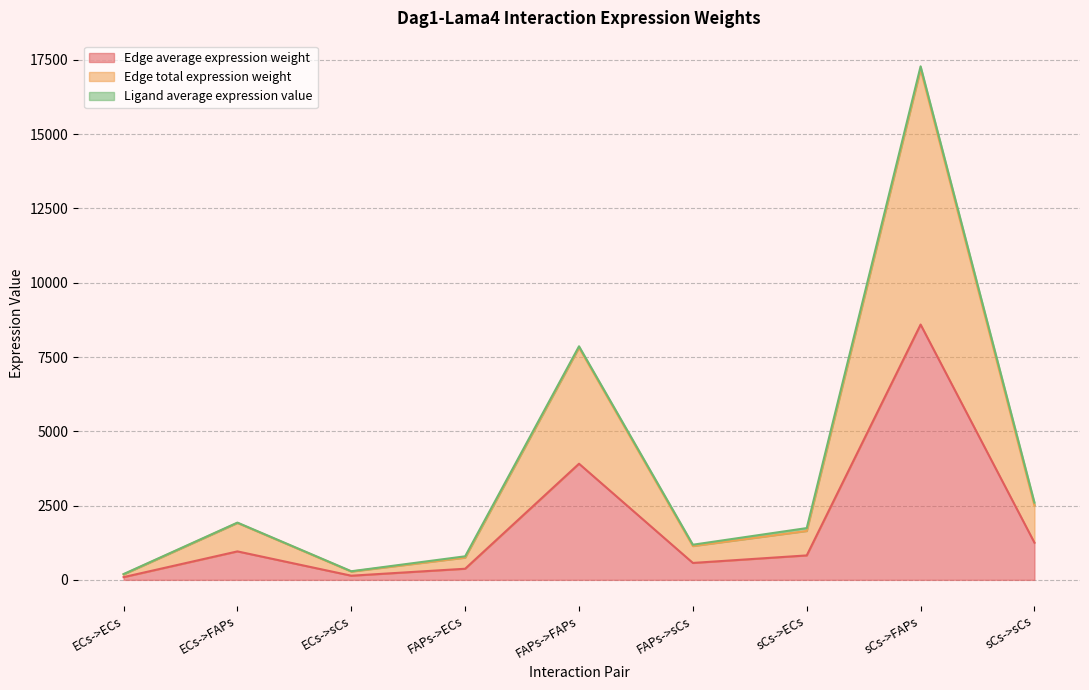

What position from the right is ECs->sCs?

7